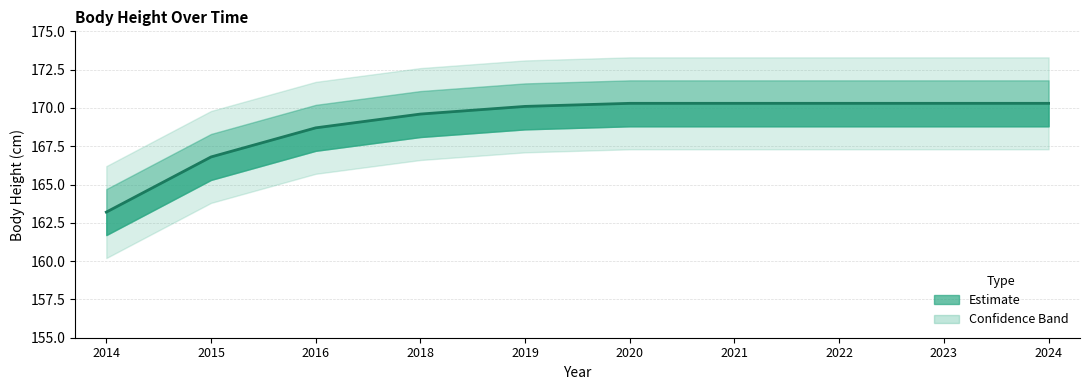

Reading left to right, what are all the values shown in this chart?

163.2	166.8	168.7	169.6	170.1	170.3	170.3	170.3	170.3	170.3